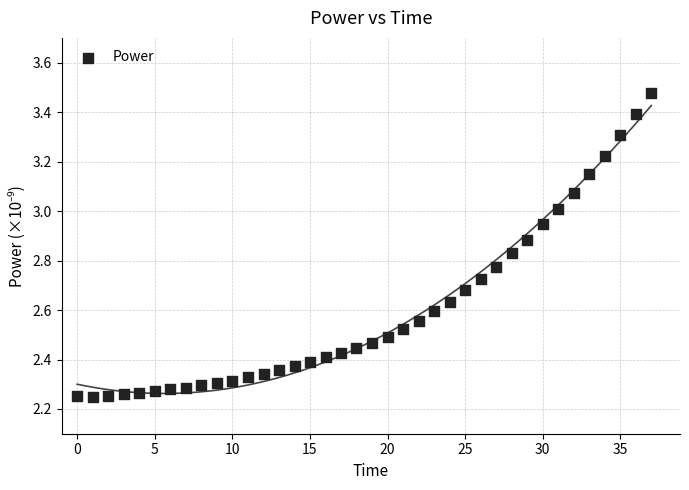

What is the range of Y values (max minus min)?

1.2